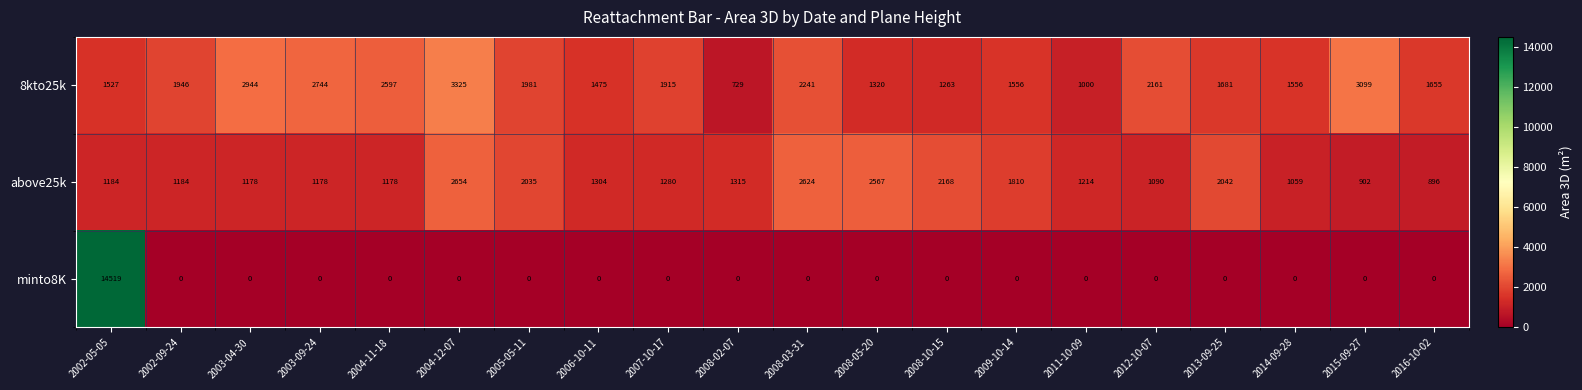

The above25k series shows 1955 at 2002-05-05. True or false?

False